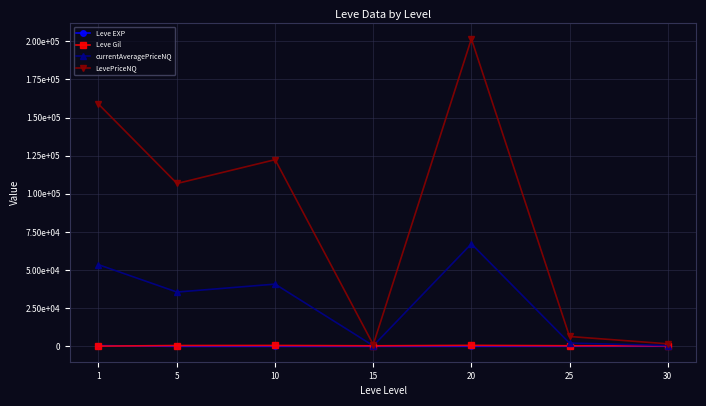

What are all the series names shown in the legend?

Leve EXP, Leve Gil, currentAveragePriceNQ, LevePriceNQ